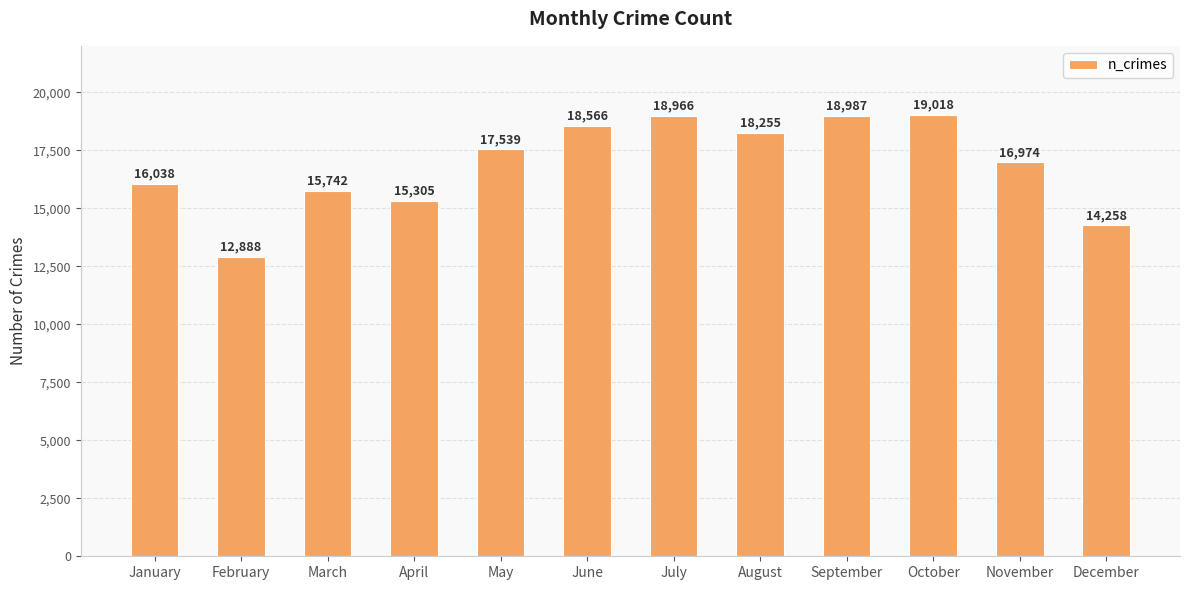

The value at March is 15742. True or false?

True